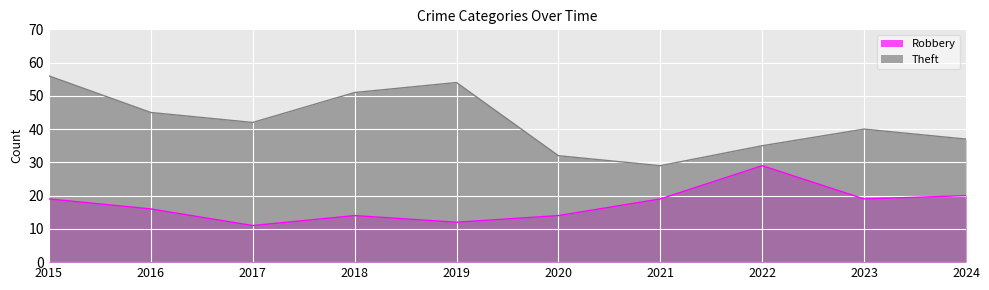

Reading left to right, extract all data points from this chart.

Robbery: 2015=19	2016=16	2017=11	2018=14	2019=12	2020=14	2021=19	2022=29	2023=19	2024=20
Theft: 2015=56	2016=45	2017=42	2018=51	2019=54	2020=32	2021=29	2022=35	2023=40	2024=37